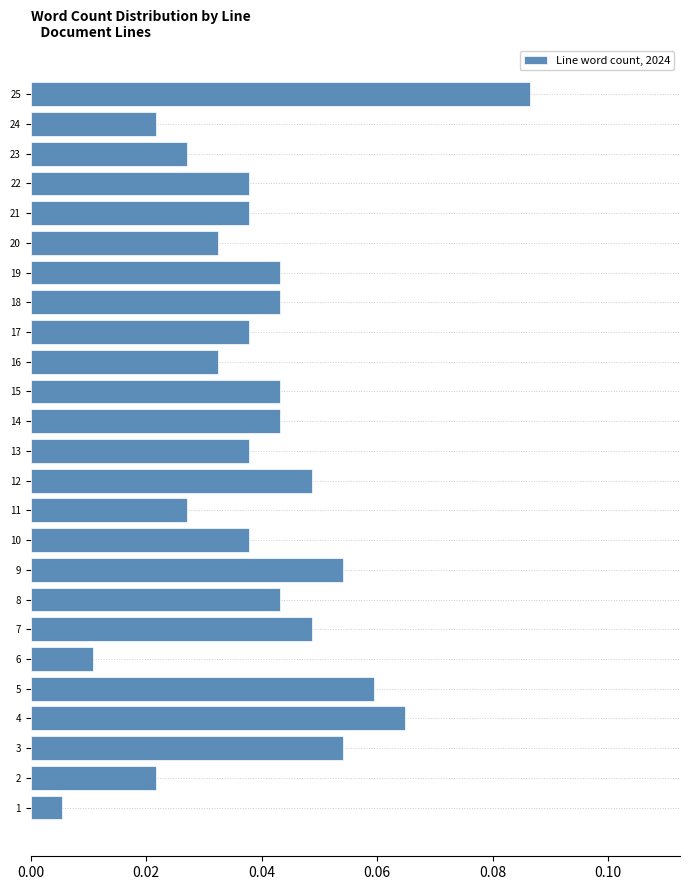

Between 2 and 20, which is larger?

20